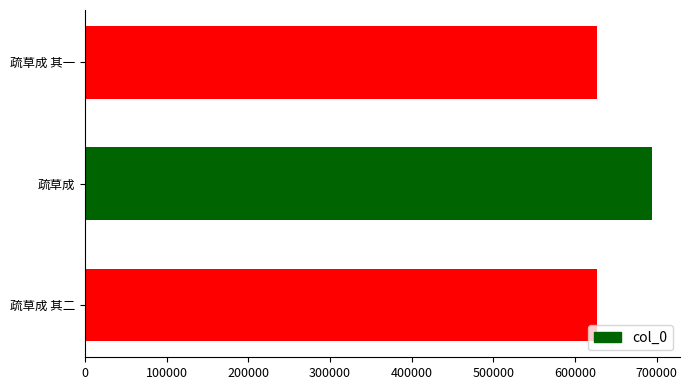

Are the bars grouped side by side (vs. stacked)?

No